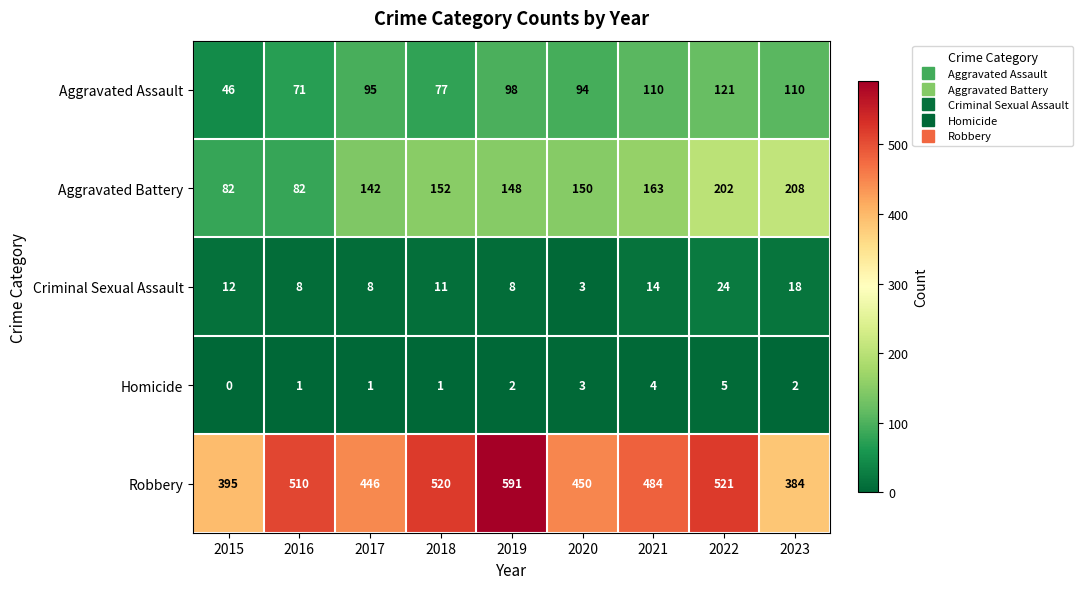

What is the greatest value displayed?

591